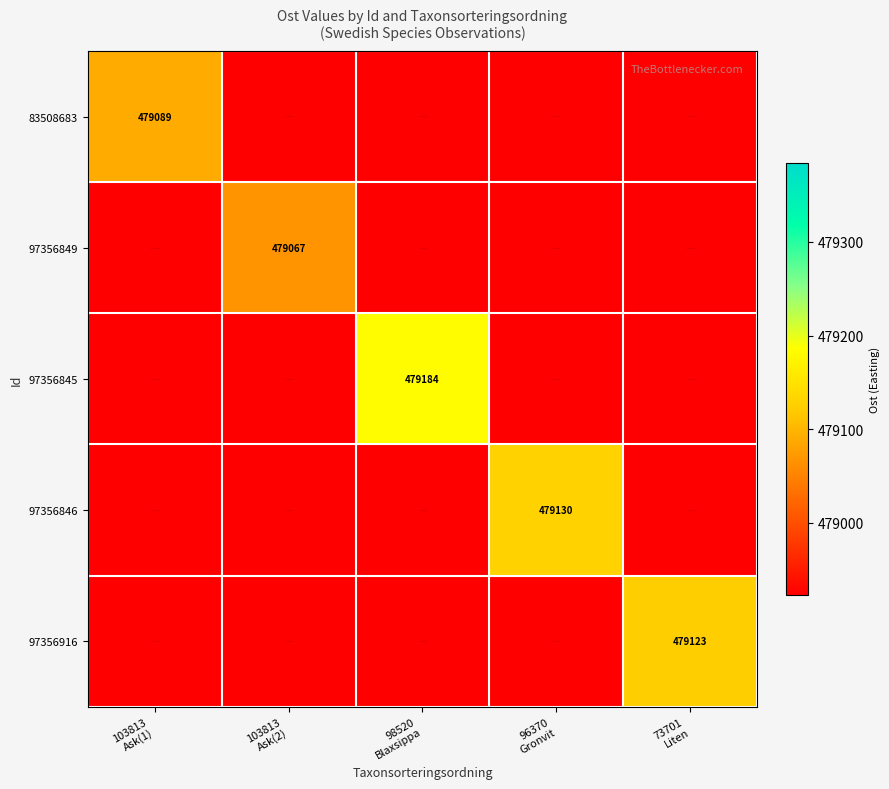

List the series in order of their peak value, lowest first.

97356849, 83508683, 97356916, 97356846, 97356845